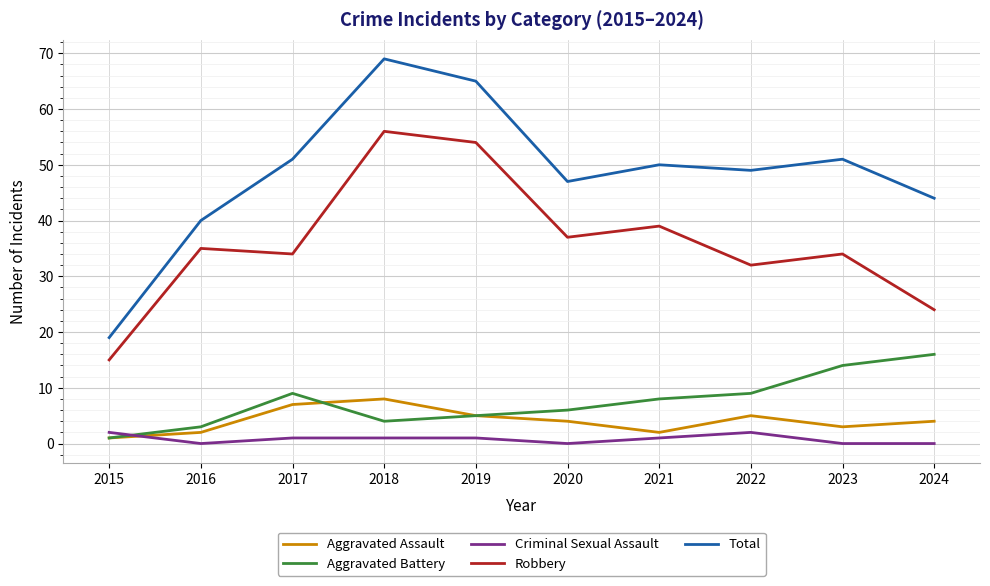

What is the difference between the maximum and minimum values in the Total series?

50